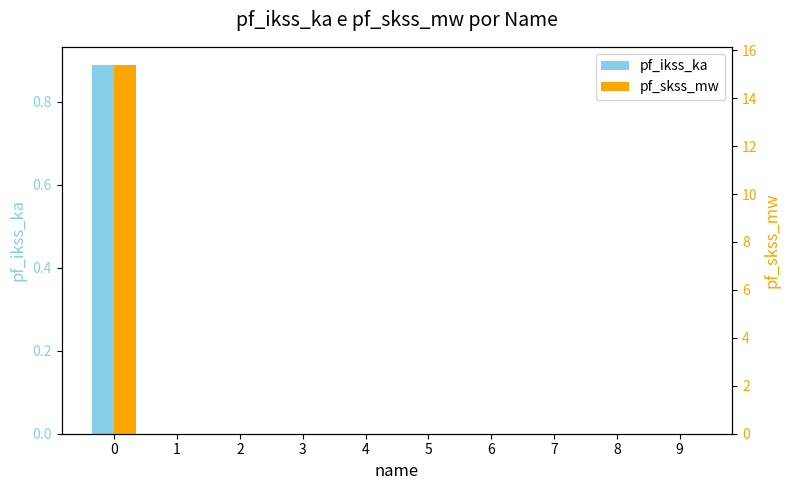

Does the chart contain any negative values?

No